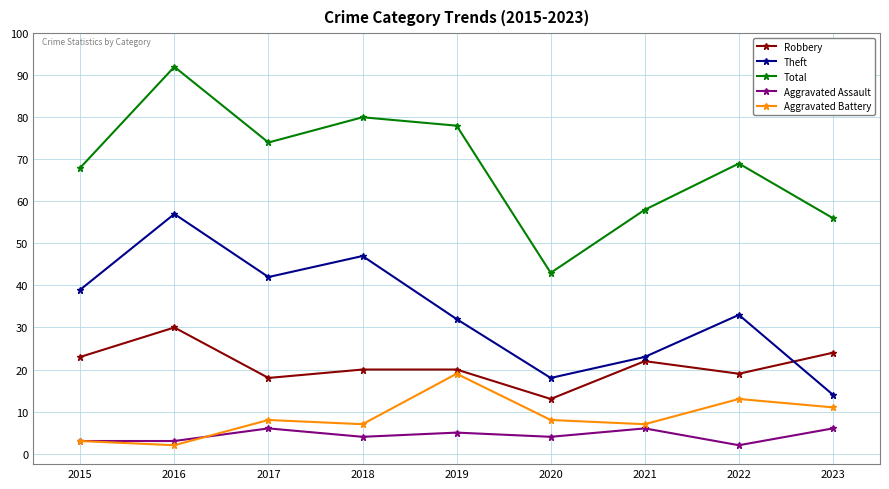

Between 2016 and 2023, which series saw the biggest shift?

Theft